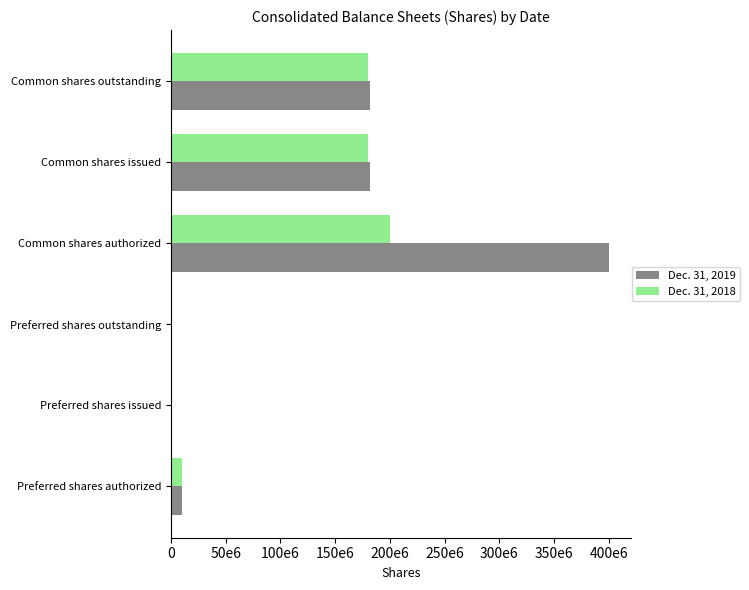

What is the difference between the maximum and minimum values in the Dec. 31, 2018 series?

200000000